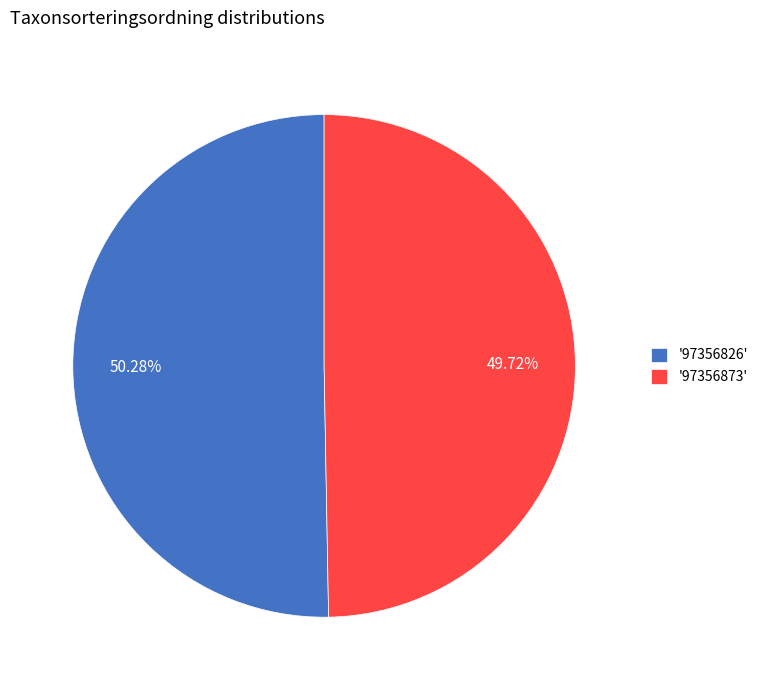

To the nearest percent, what is the average slice percentage?

50%